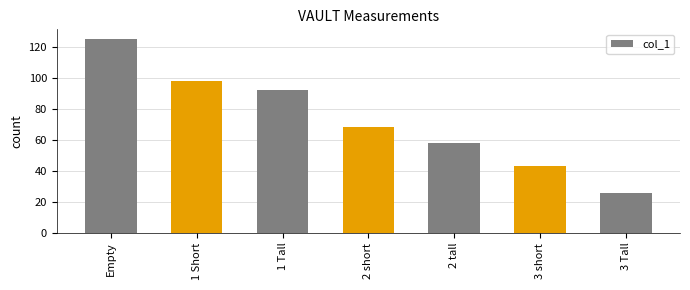

At which label is the value closest to 75?

2 short